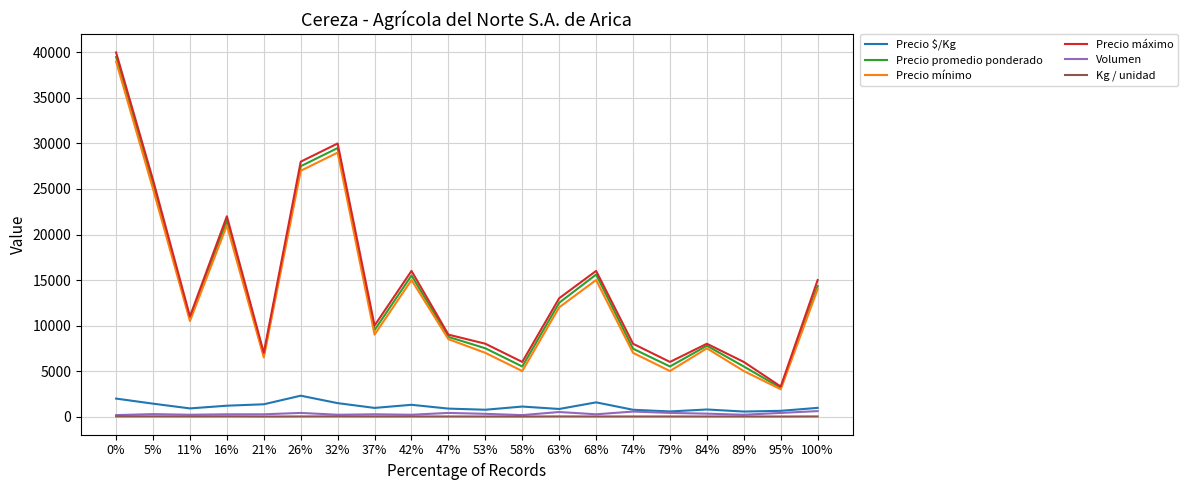

True or false: Precio máximo has more than 1 points higher than both neighbors.

True